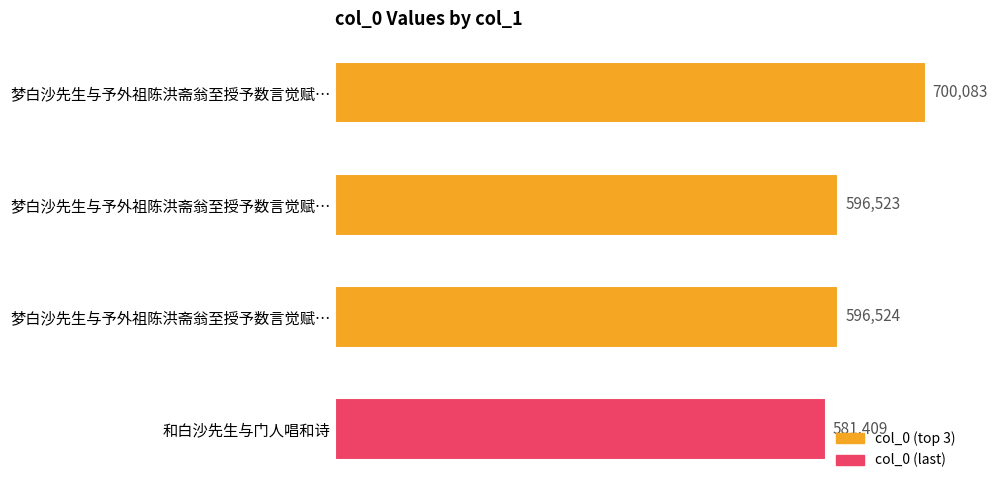

How many values are below 596524?

2